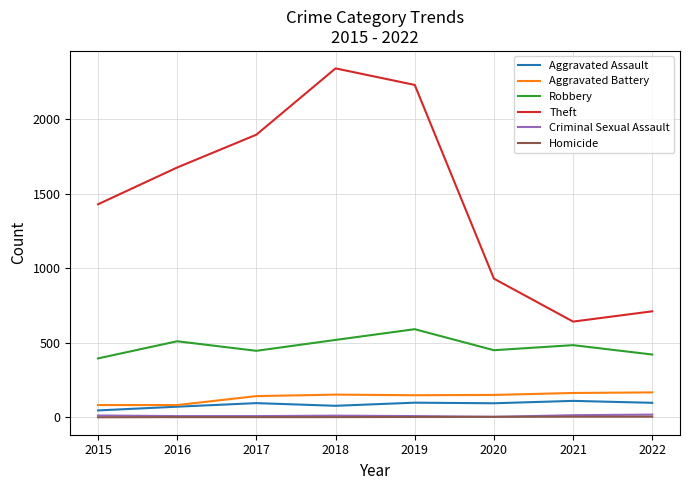

Which series has the largest total across all categories?

Theft